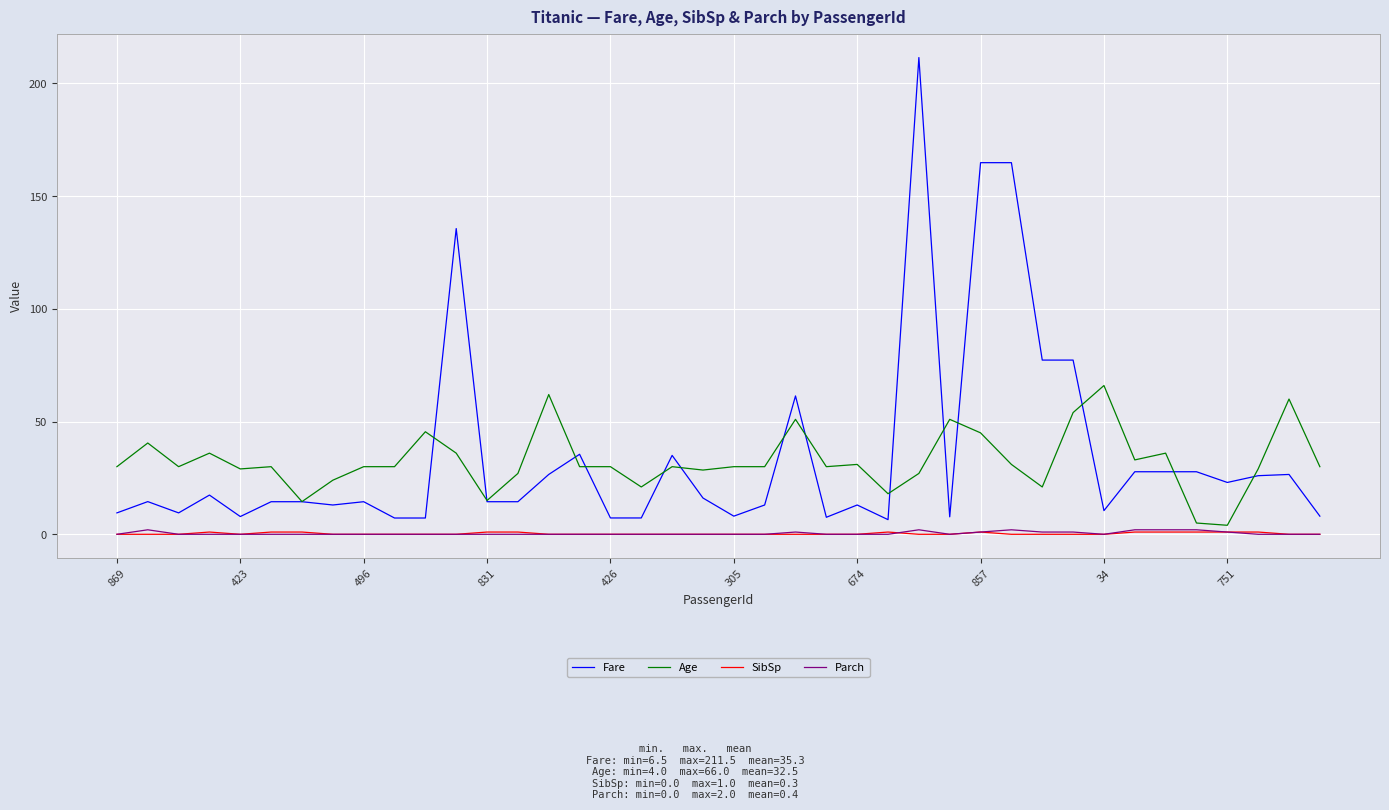

Which series has the widest spread of values?

Fare